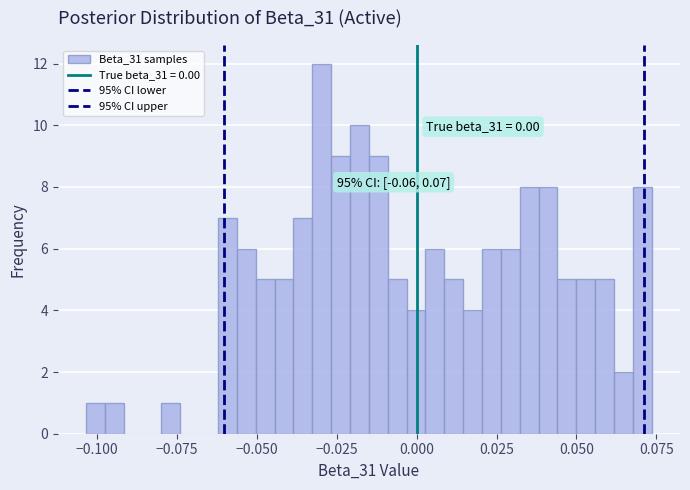

Around what value on the x-axis is the tallest bar? Give the approximate position of its centre, as read against the axis.

-0.030